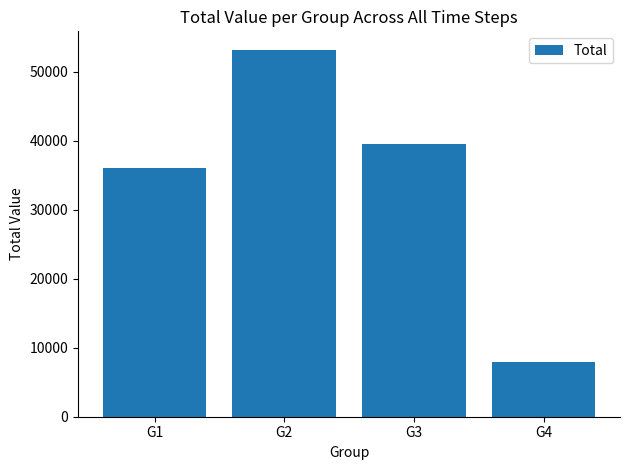

What is the difference between the maximum and minimum values?

45225.3